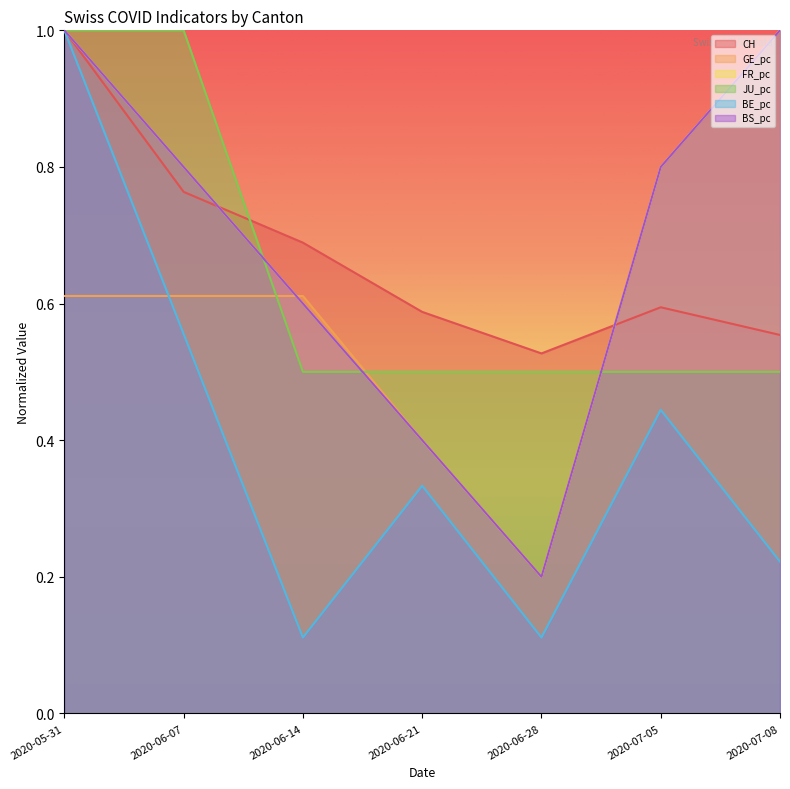

At which label is FR_pc closest to 0?

2020-06-28